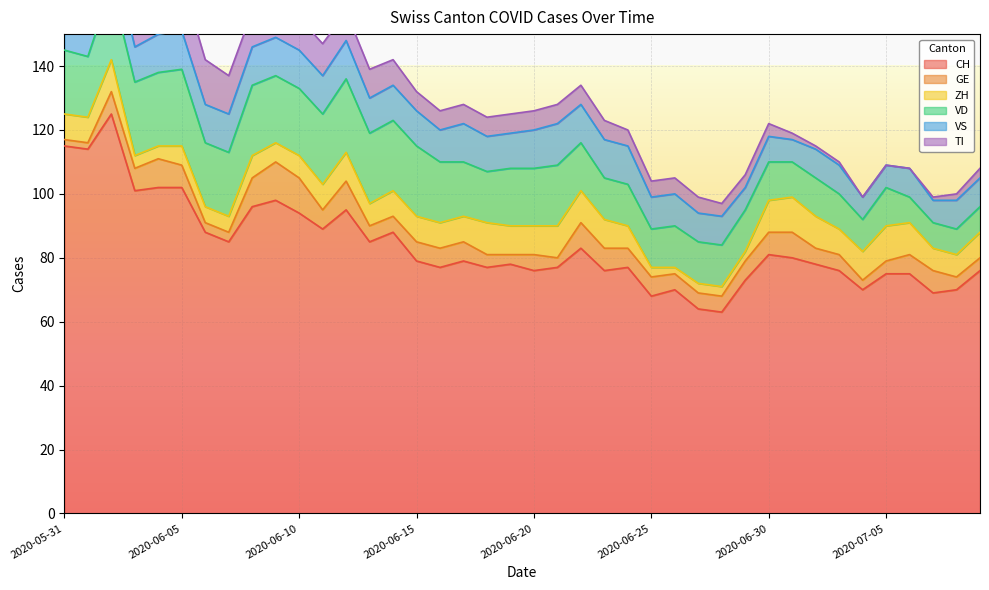

True or false: TI has more than 0 interior local peaks.

False